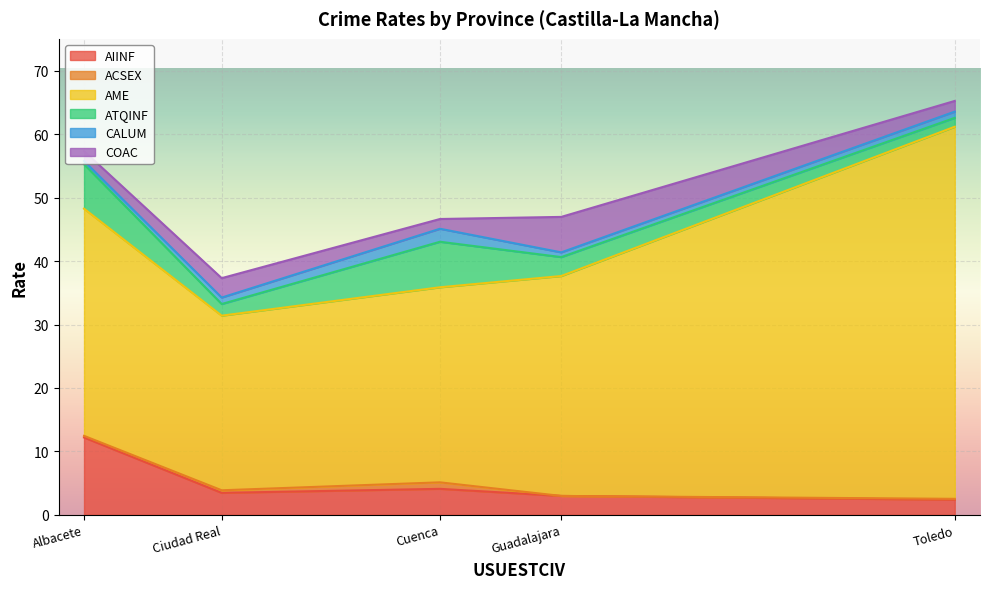

What is the minimum value for AIINF?

2.4